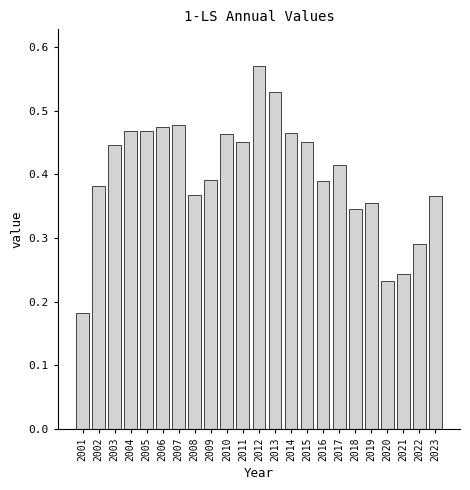

What is the sum of the values at 2023 and 2017?

0.8